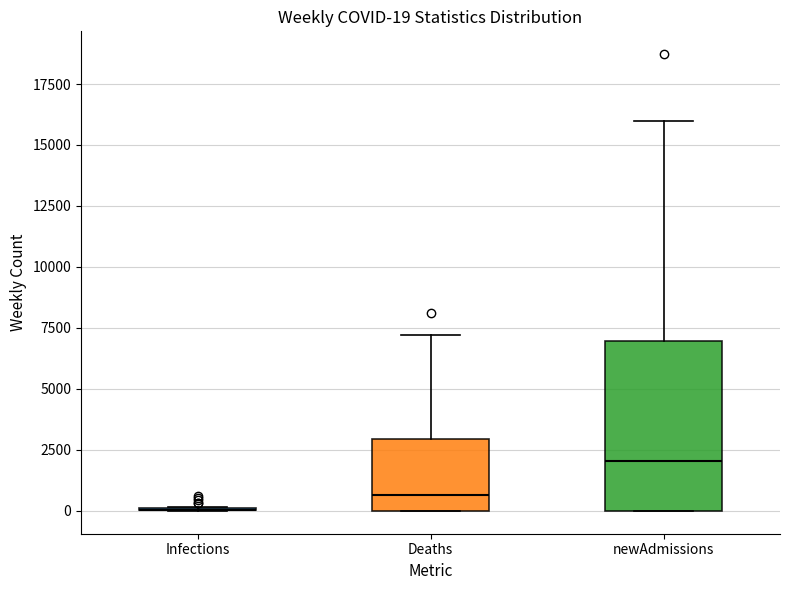

Which box is the tallest, from its lower edge to its upper edge?

newAdmissions